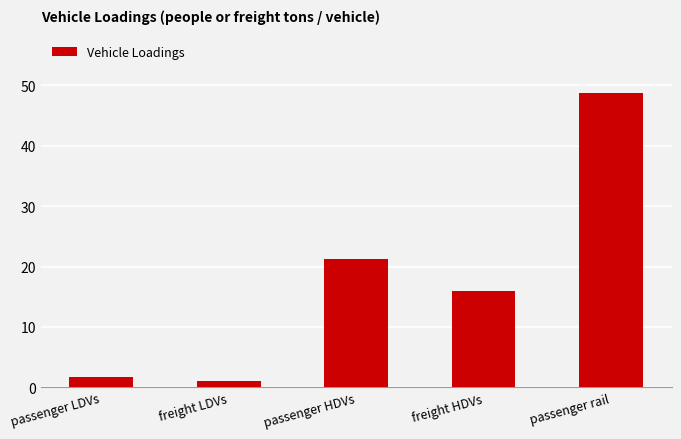

What value does the data have at freight LDVs?

1.0